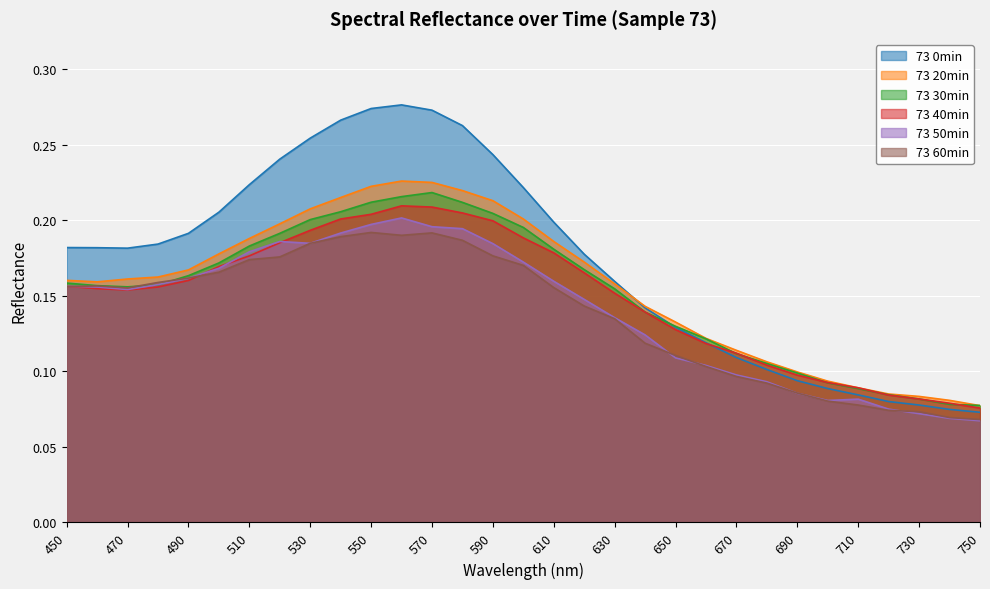

What is the average value of the 73 0min series?

0.2